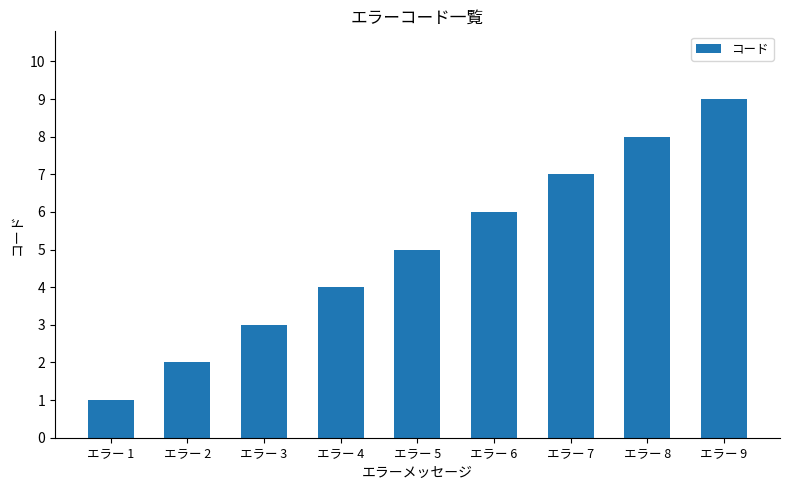

List the labels in order of value, largest first.

エラー 9, エラー 8, エラー 7, エラー 6, エラー 5, エラー 4, エラー 3, エラー 2, エラー 1